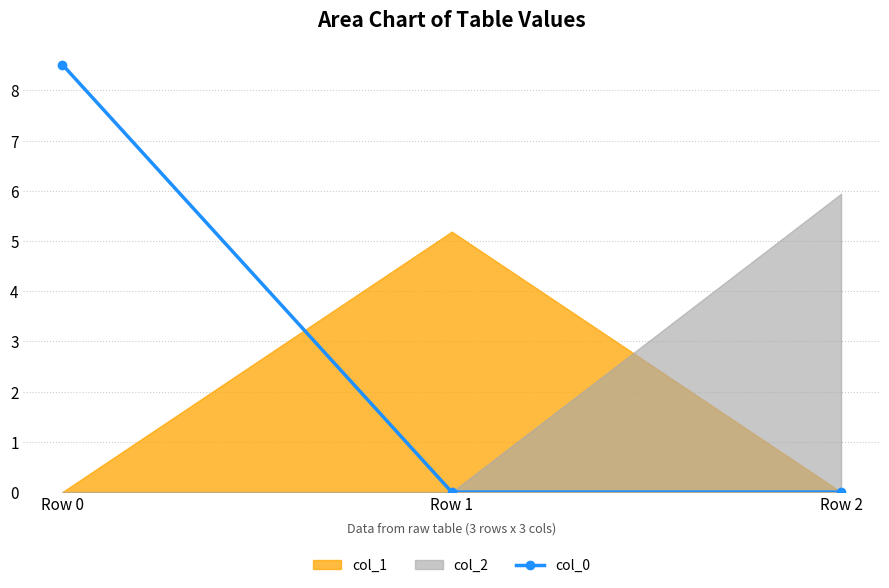

List the labels in order of value, smallest first.

Row 1, Row 2, Row 0